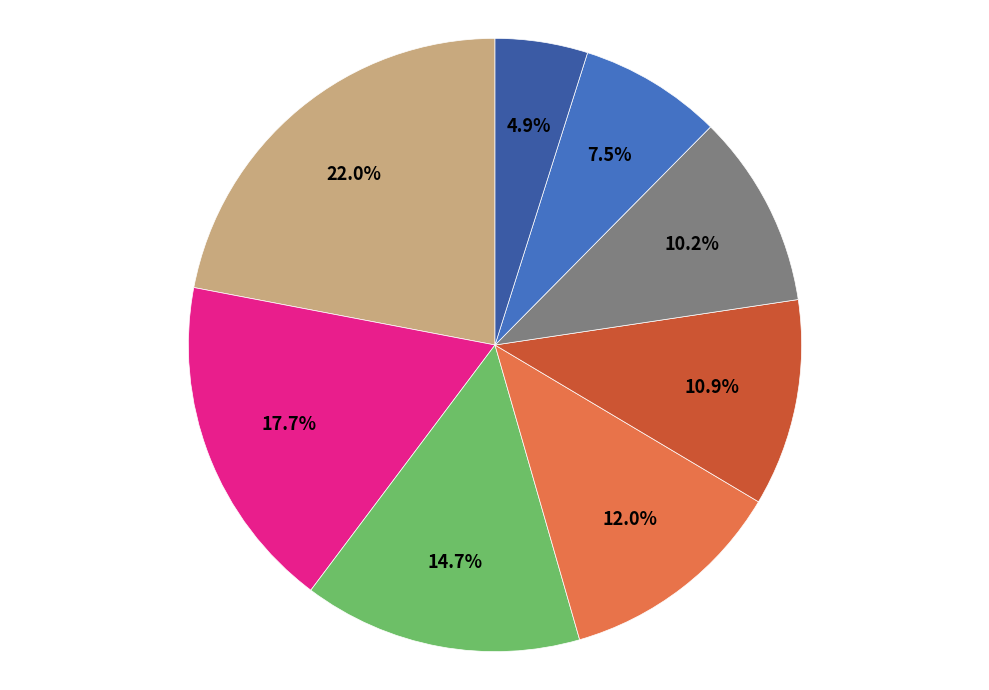

What is the smallest slice in the pie chart?

SD 1